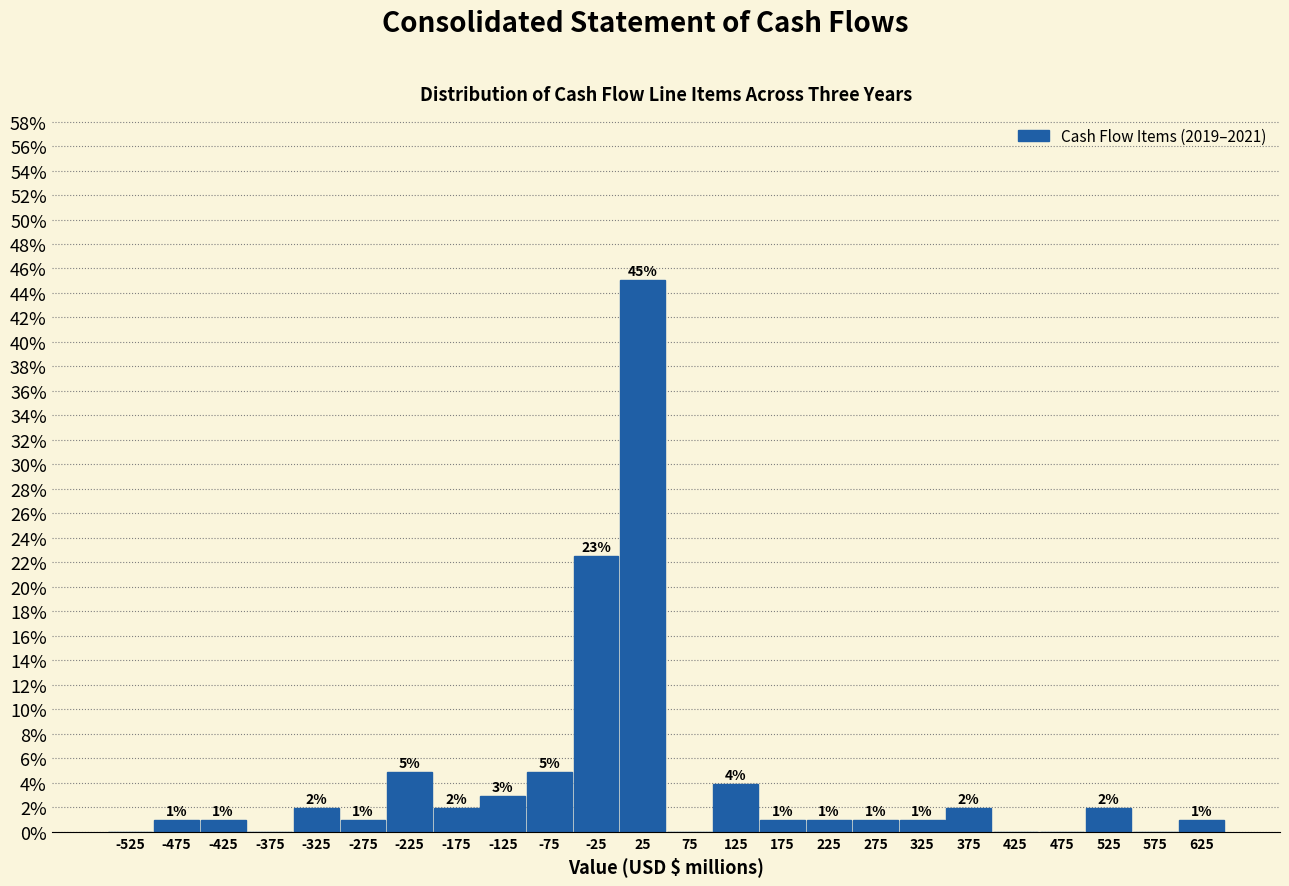

Over which range of the x-axis is the bar tallest?

0 to 50